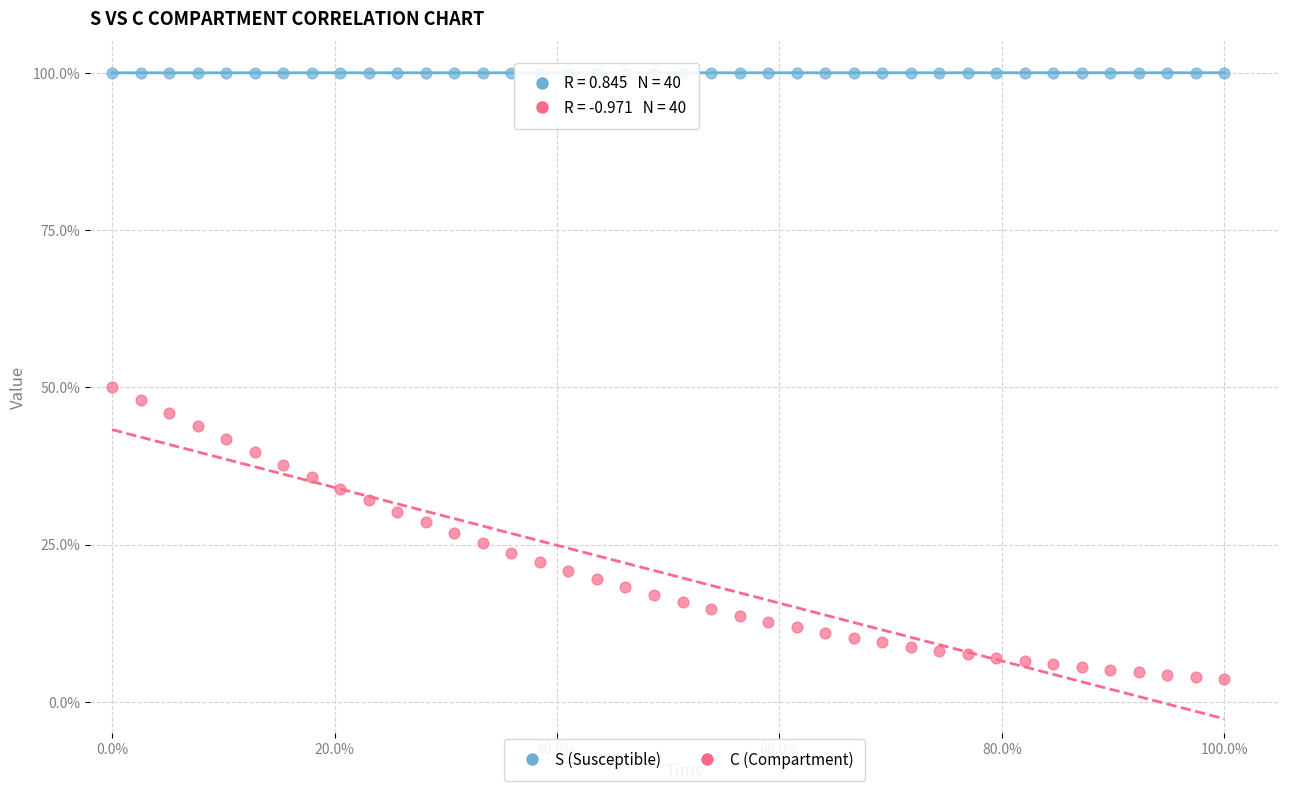

Which series contains the highest Y value?

S (Susceptible)